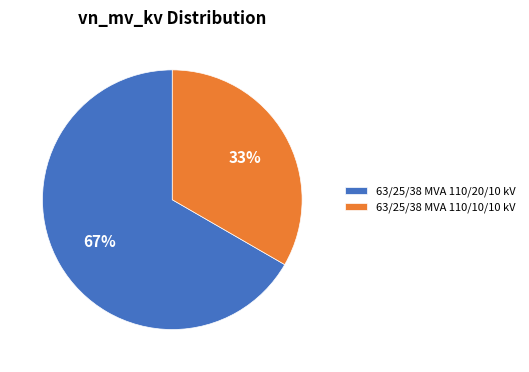

How many segments does this pie chart have?

2